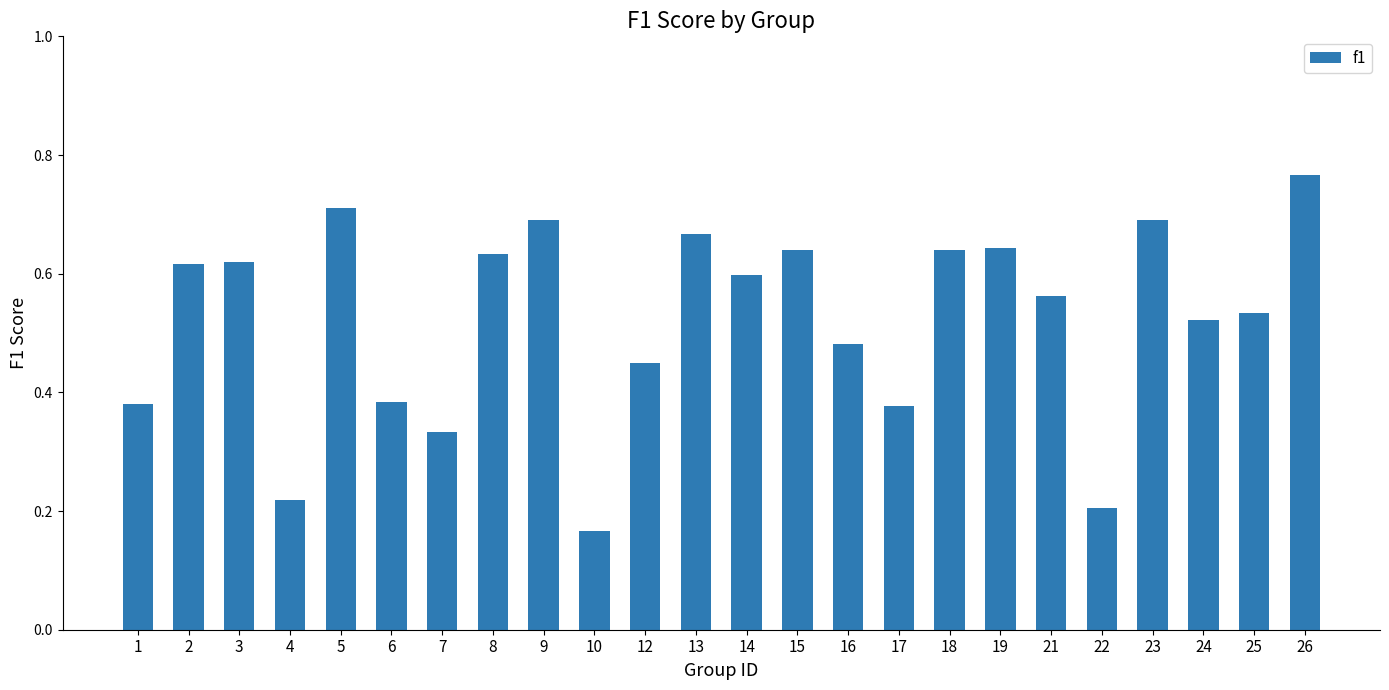

True or false: the data shows 0.6 at 15.

True